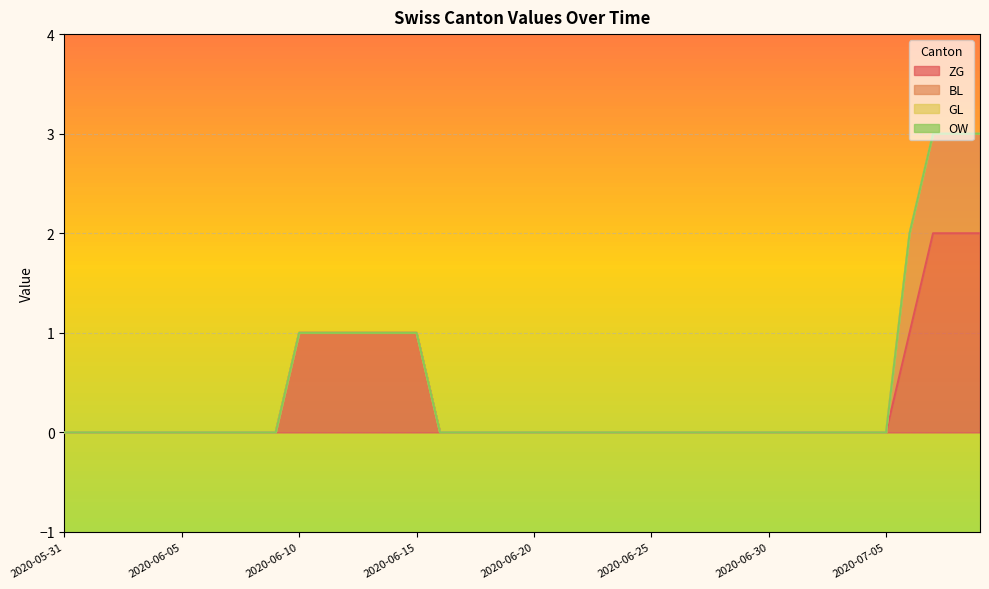

True or false: GL has more than 1 points higher than both neighbors.

False